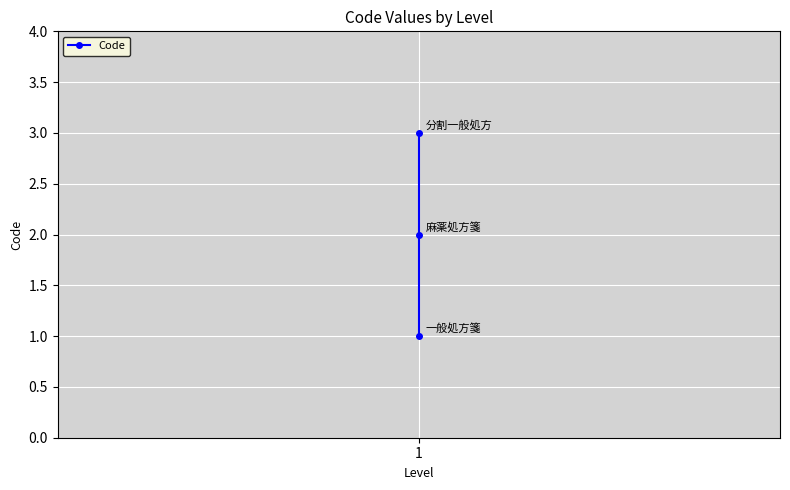

What is the value of the 3rd point from the left?

3